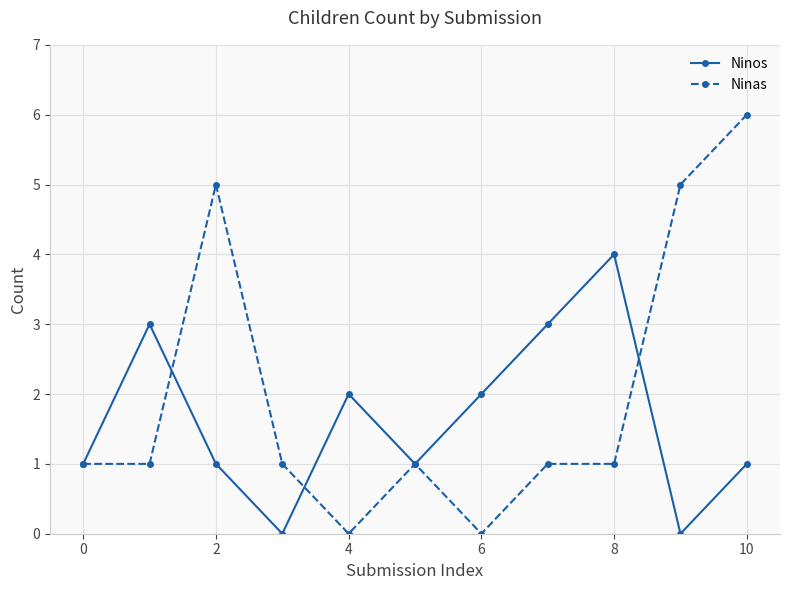

Which series has the widest spread of values?

Ninas